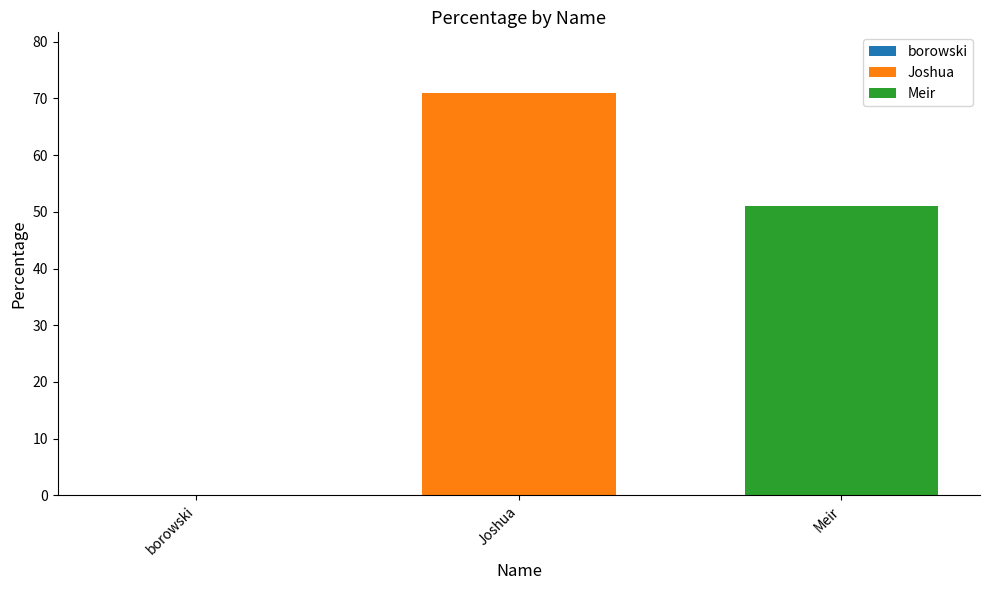

List the series in order of their peak value, highest first.

Joshua, Meir